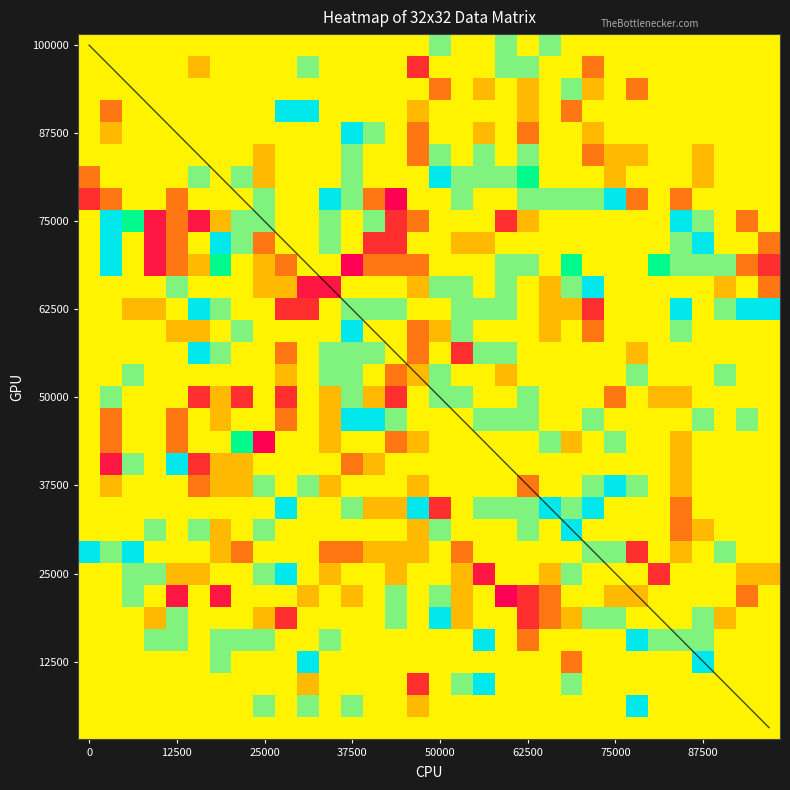

What is the sum of all r2 values?

6